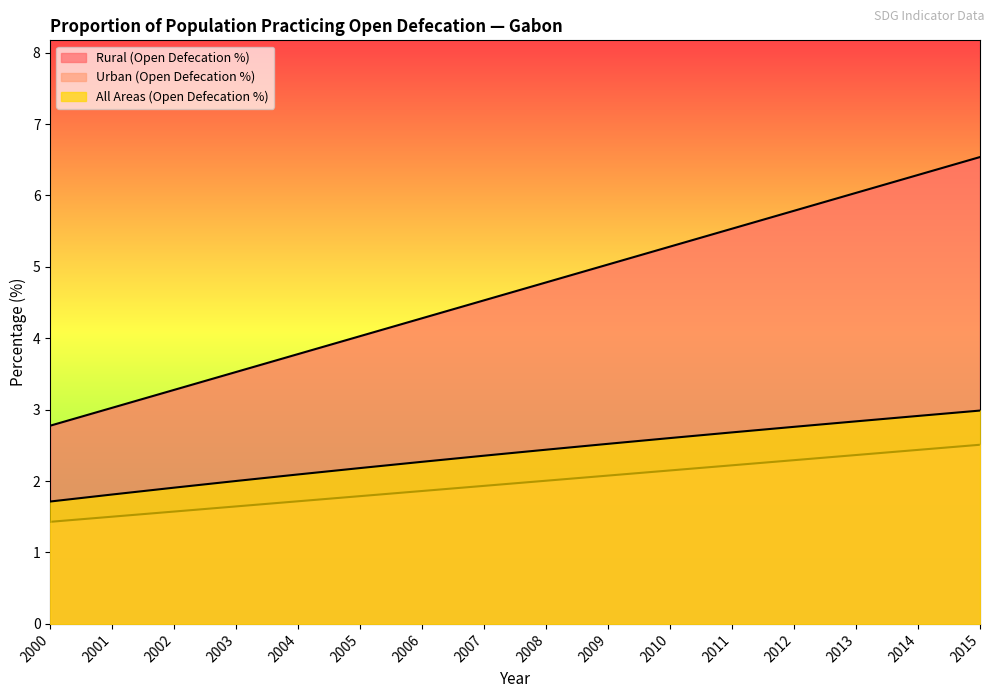

Rank the series at 2001 from highest to lowest value.

Rural (Open Defecation %), All Areas (Open Defecation %), Urban (Open Defecation %)